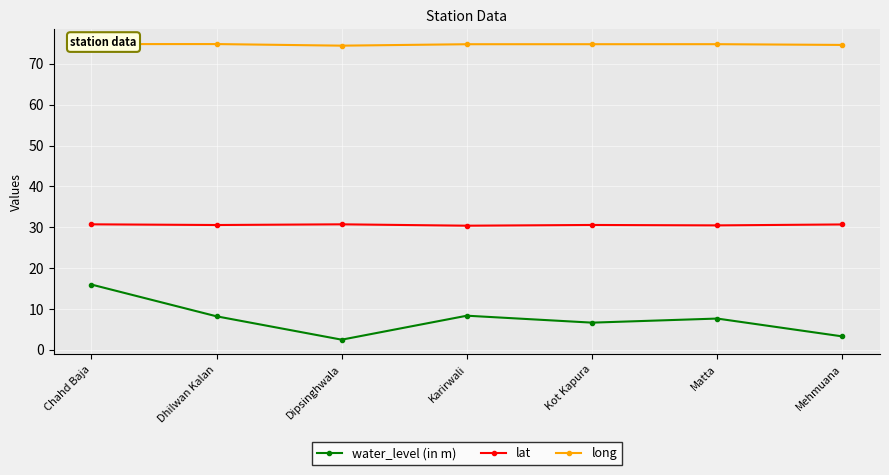

How many categories are shown in the chart?

7